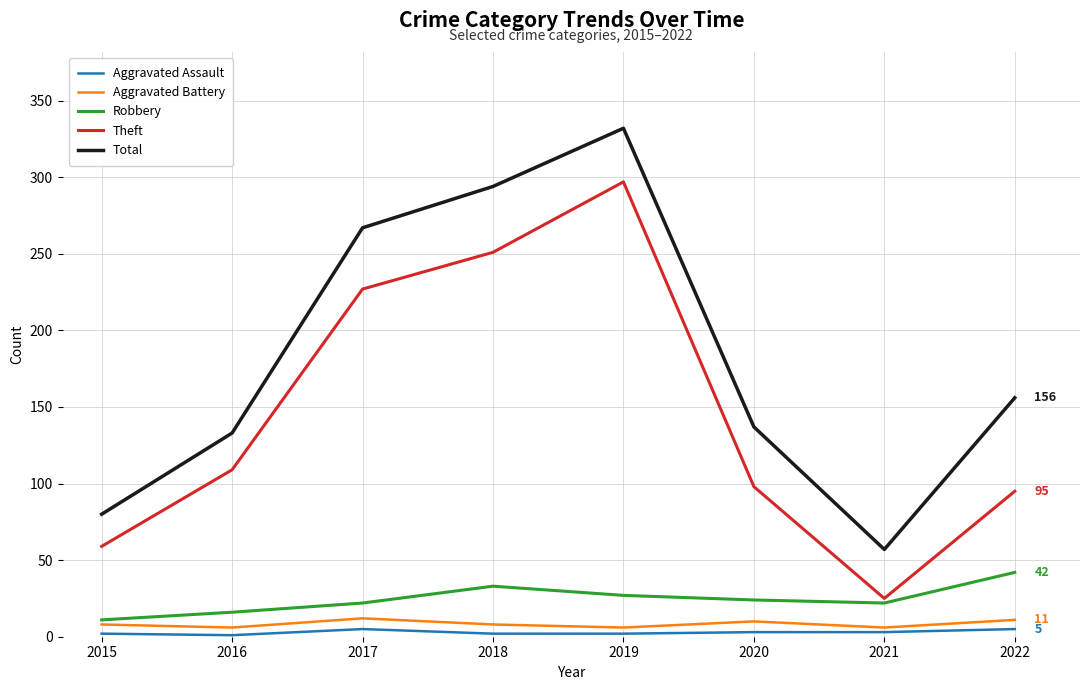

What is the difference between the highest and lowest values at 2016?

132